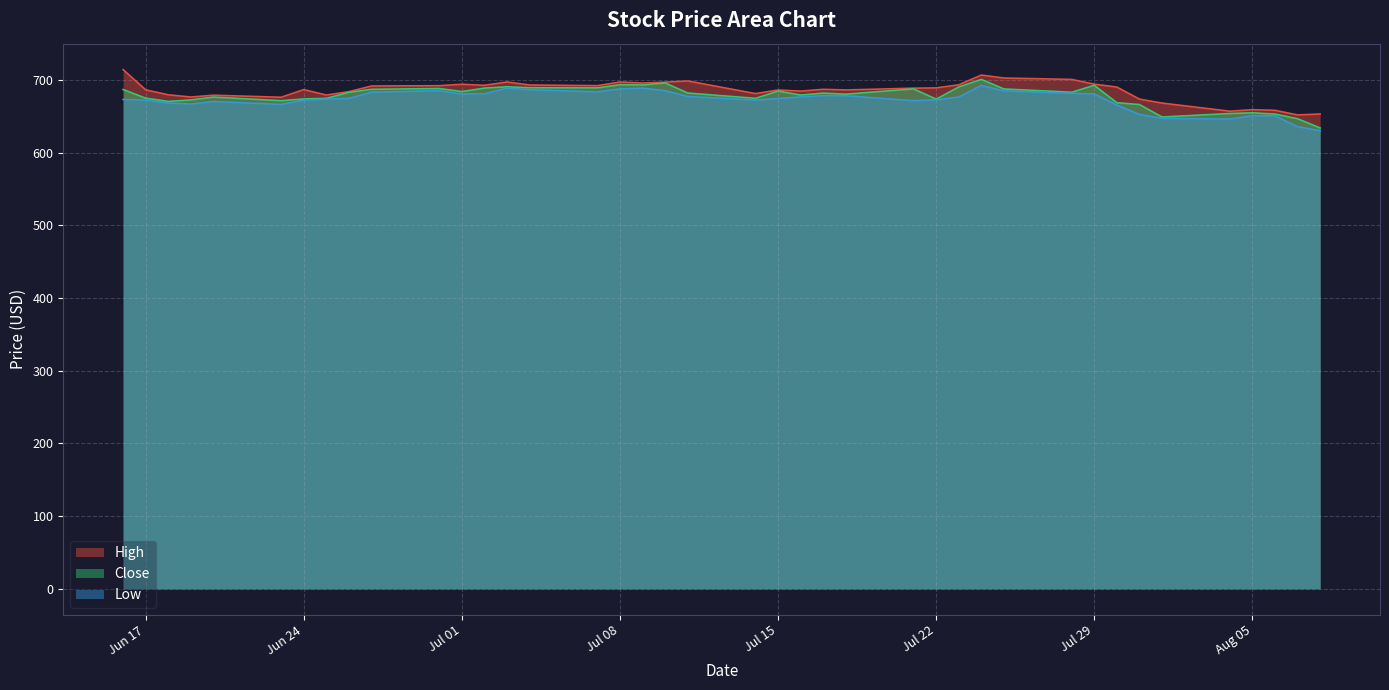

Read the High value at 2025-07-18.

686.0